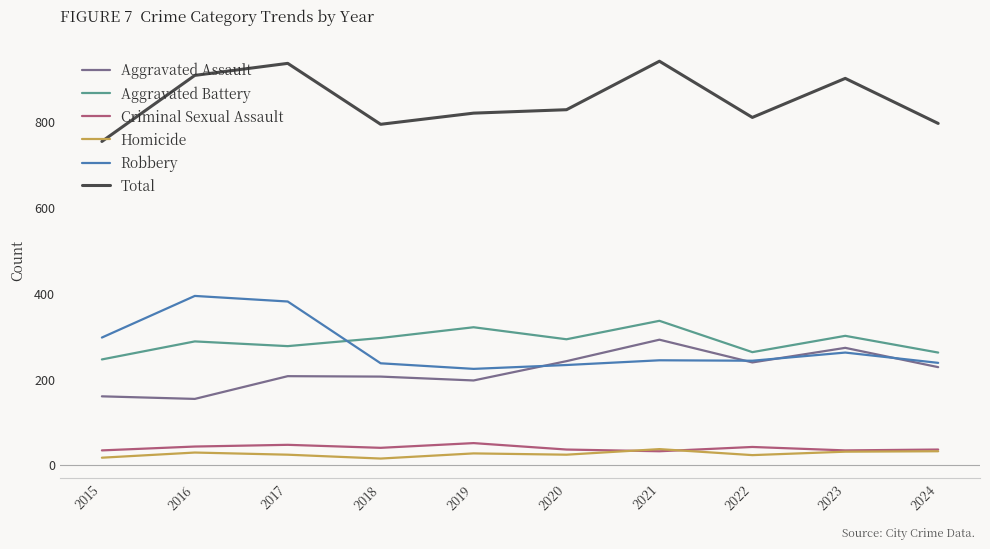

Where is the first local minimum for Homicide?

2018